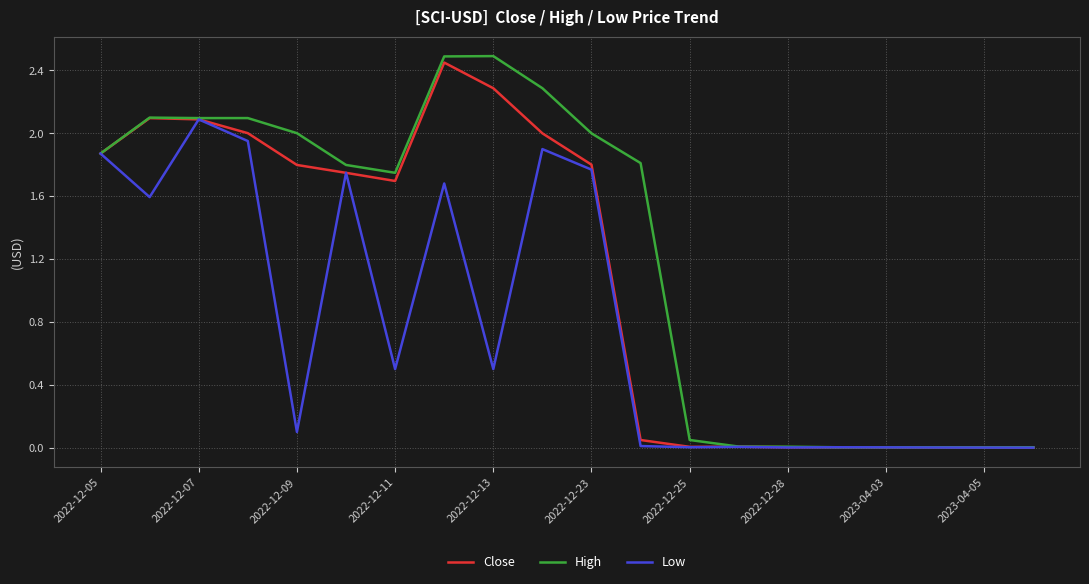

How many categories are shown in the chart?

20